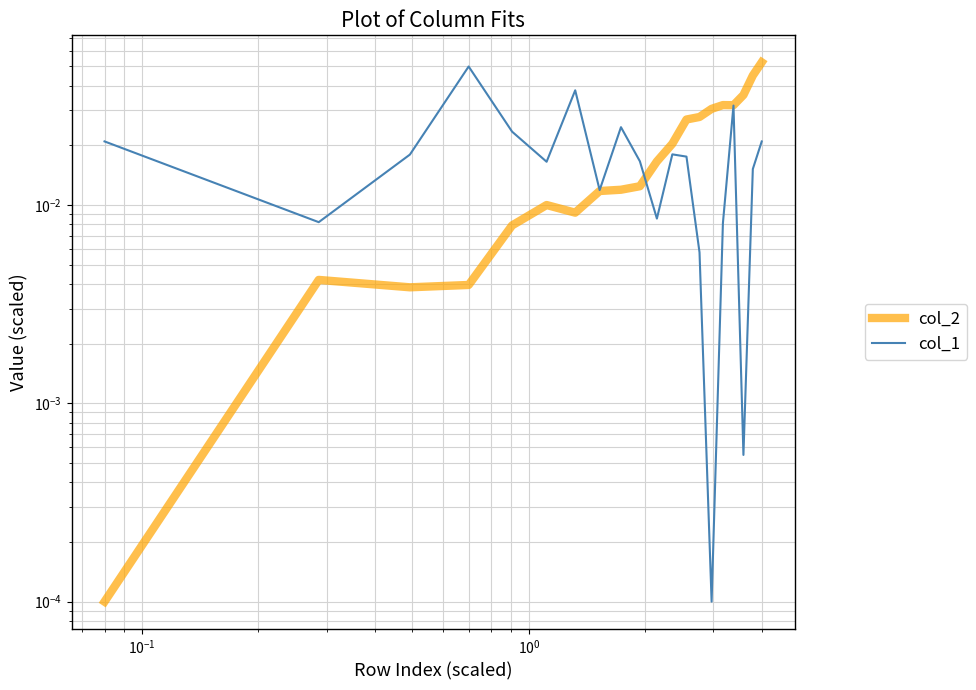

Which series has the largest range (max minus min)?

col_2